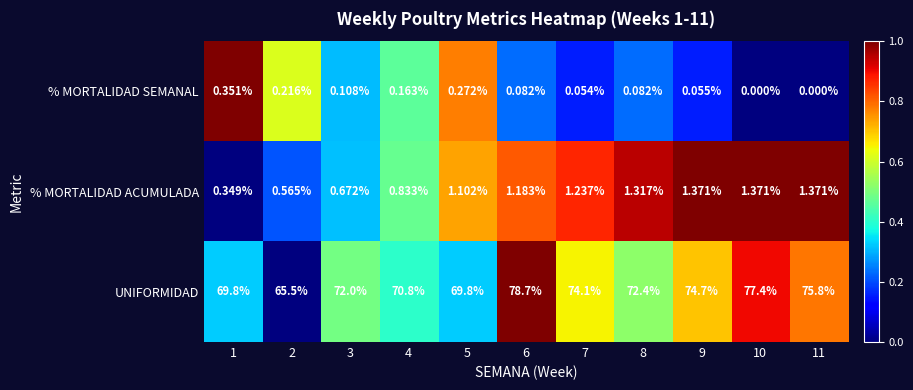

What is the total value across all series at 6?

80.0